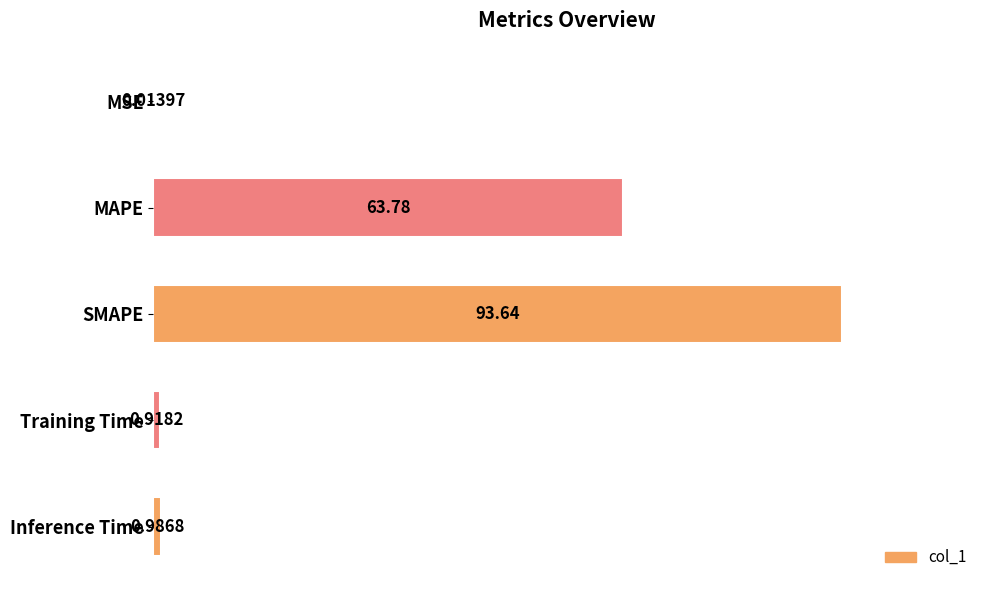

What is the change in value from SMAPE to Training Time?

-92.7